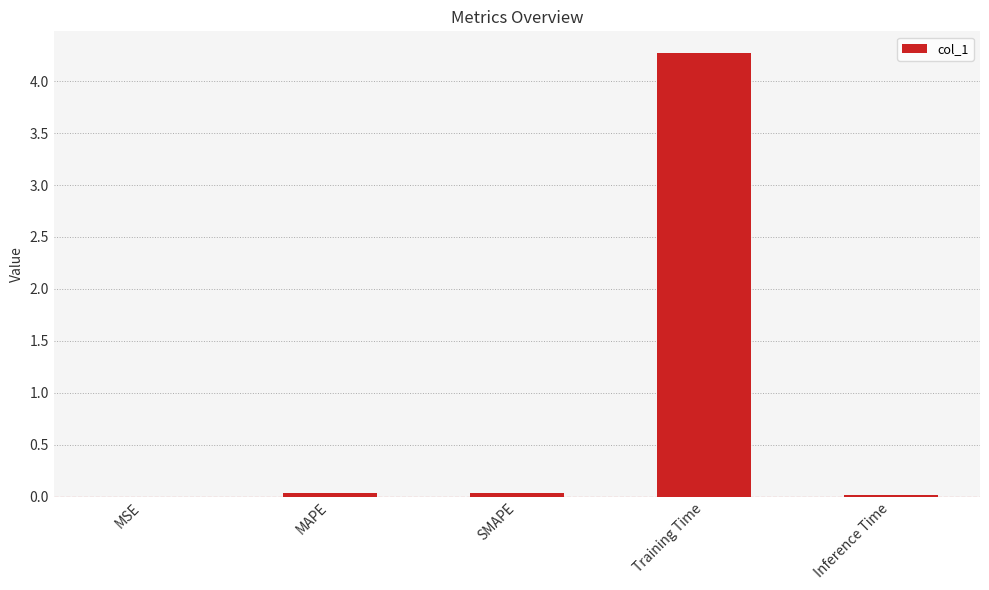

What is the maximum value shown in the chart?

4.3